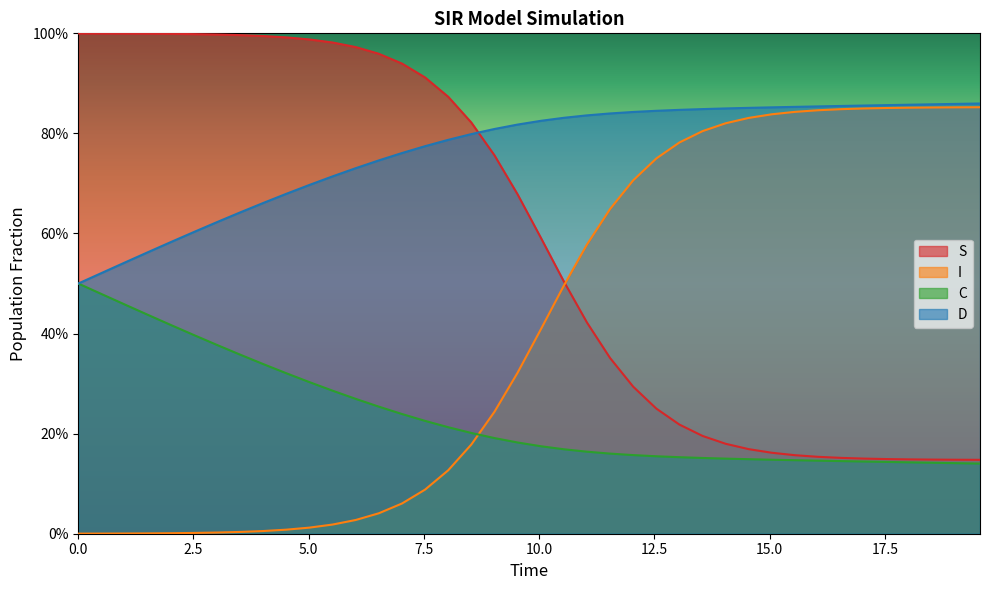

What are all the series names shown in the legend?

S, I, C, D